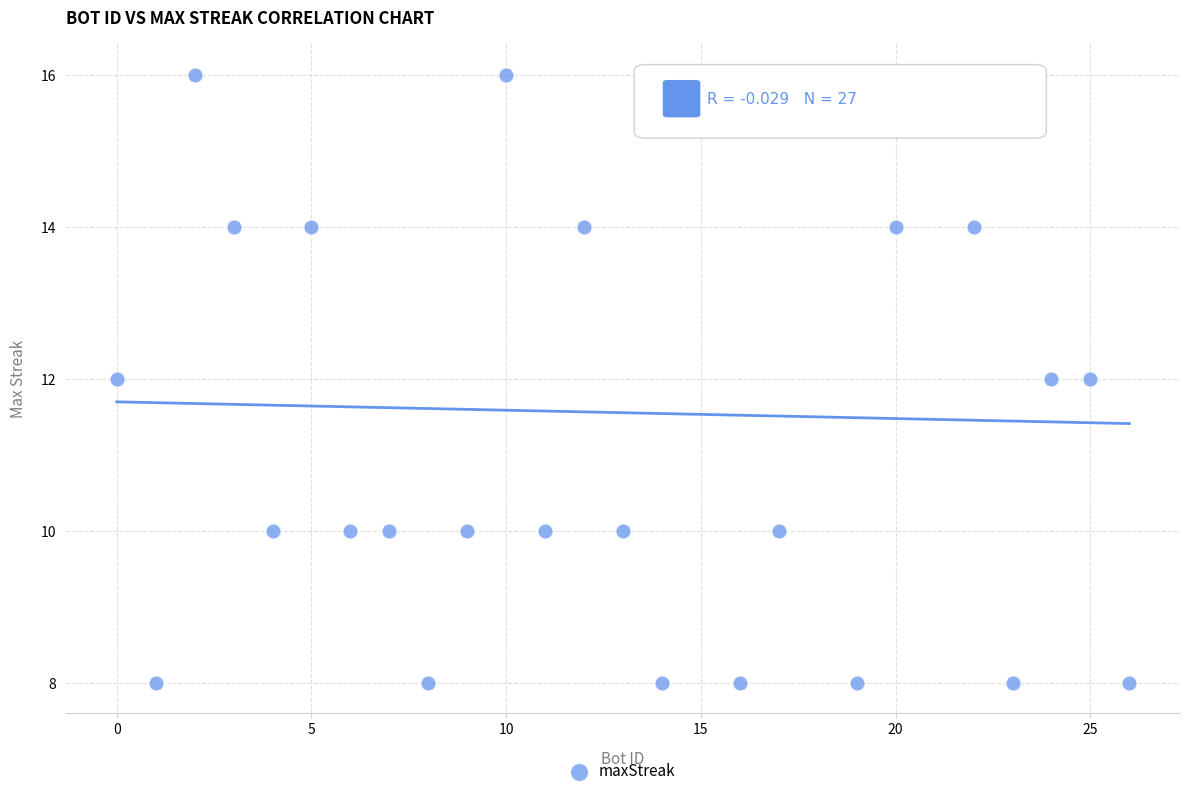

What is the range of X values (max minus min)?

26